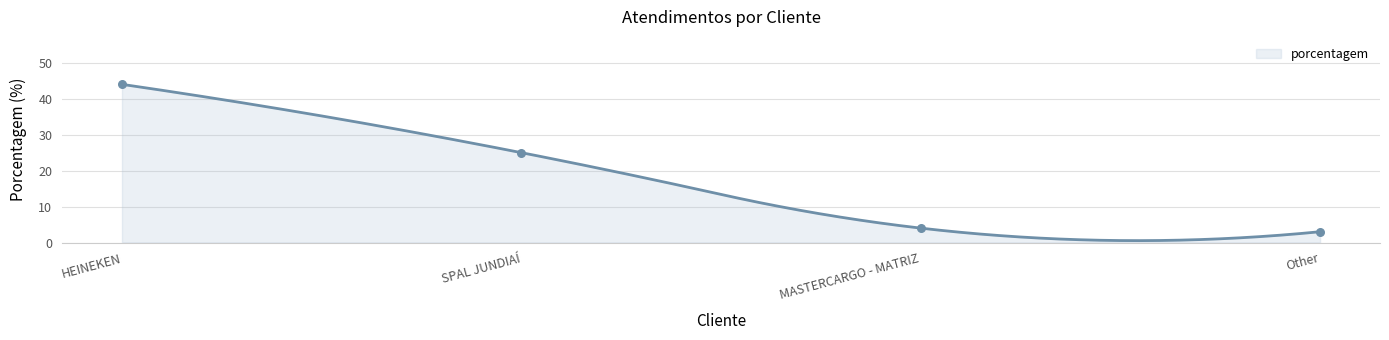

Between Other and MASTERCARGO - MATRIZ, which is larger?

MASTERCARGO - MATRIZ